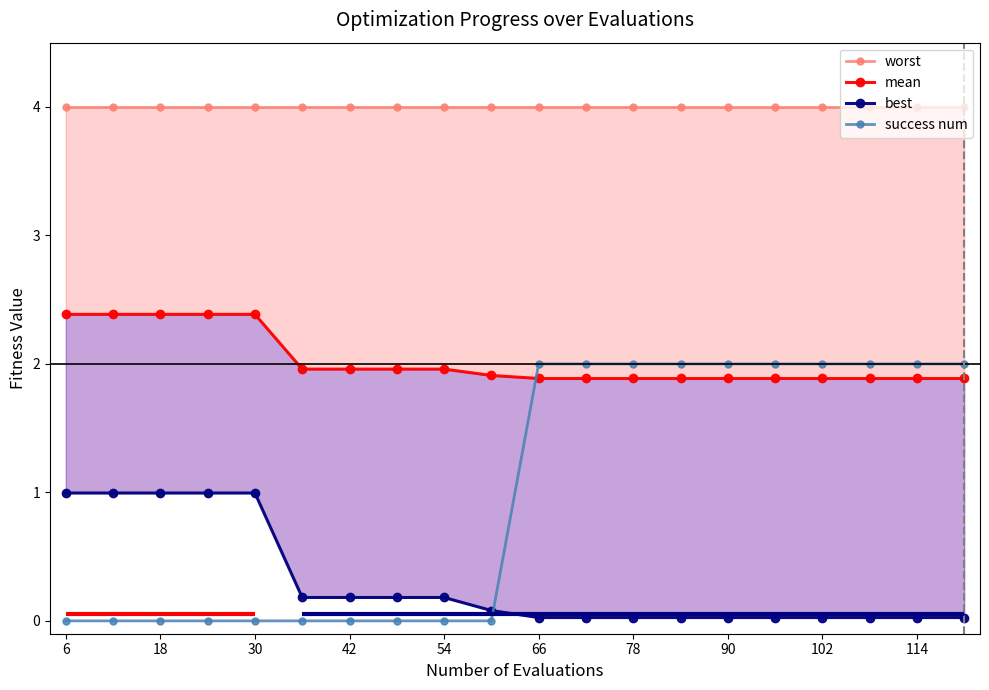

Rank the series by their maximum value, from highest to lowest.

worst, mean, success num, best